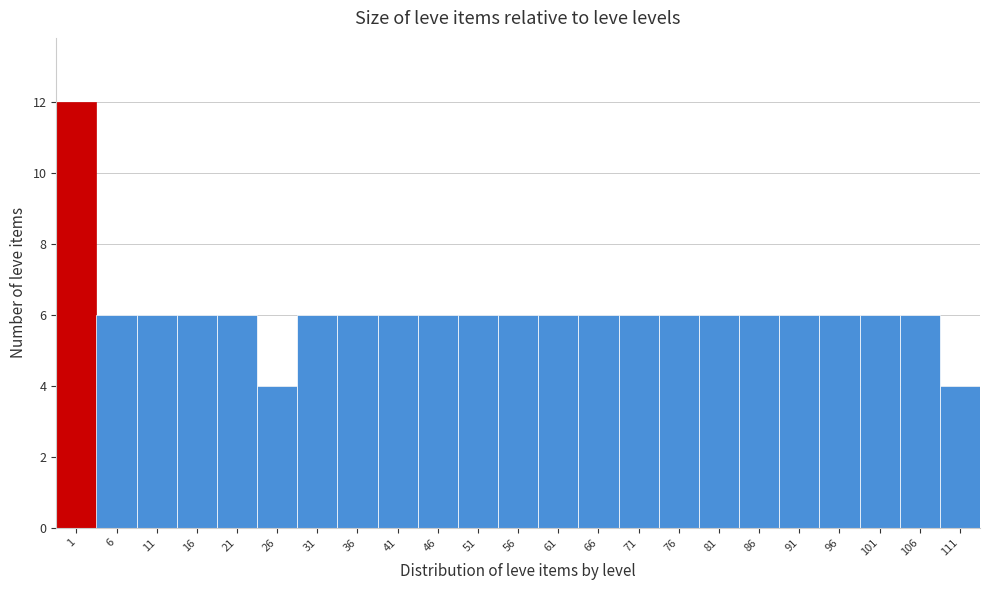

Reading right to left, list all the values displayed in this chart.

4	6	6	6	6	6	6	6	6	6	6	6	6	6	6	6	6	4	6	6	6	6	12